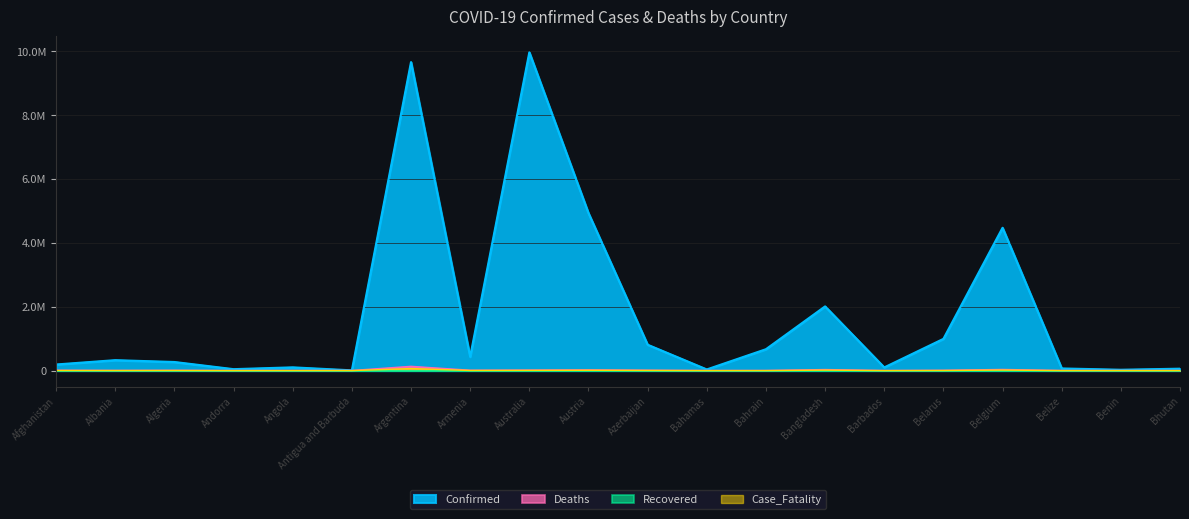

The value of Case_Fatality at Belize is 340.0. True or false?

True